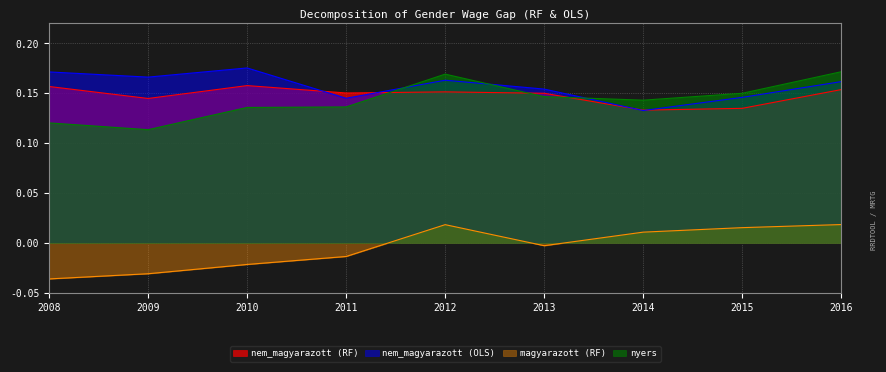

What are all the series names shown in the legend?

nem_magyarazott (RF), nem_magyarazott (OLS), magyarazott (RF), nyers